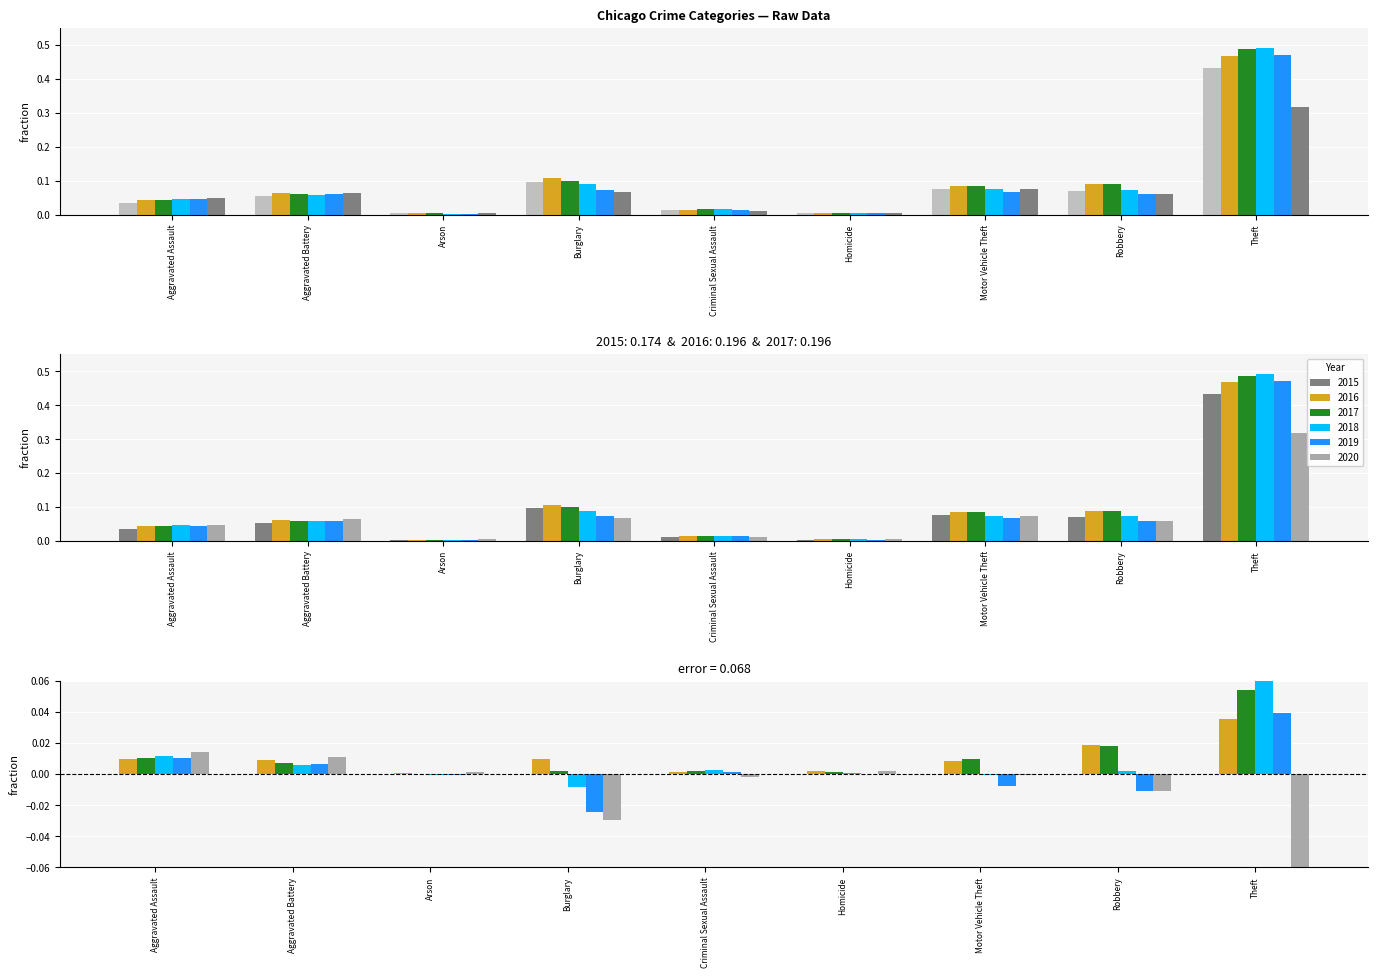

What is the maximum value shown in the chart?

0.5